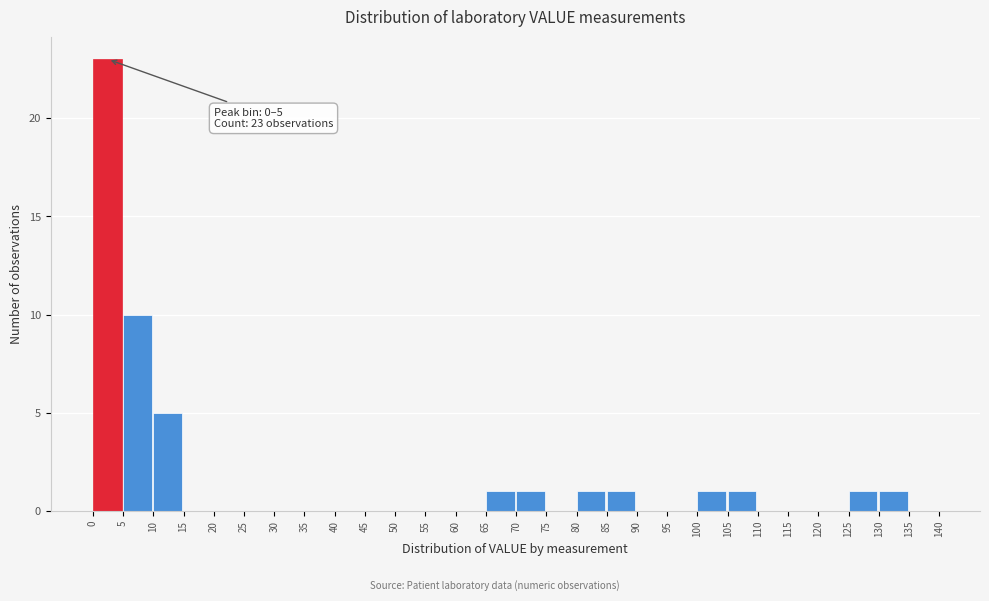

Over which range of the x-axis is the bar tallest?

0 to 5